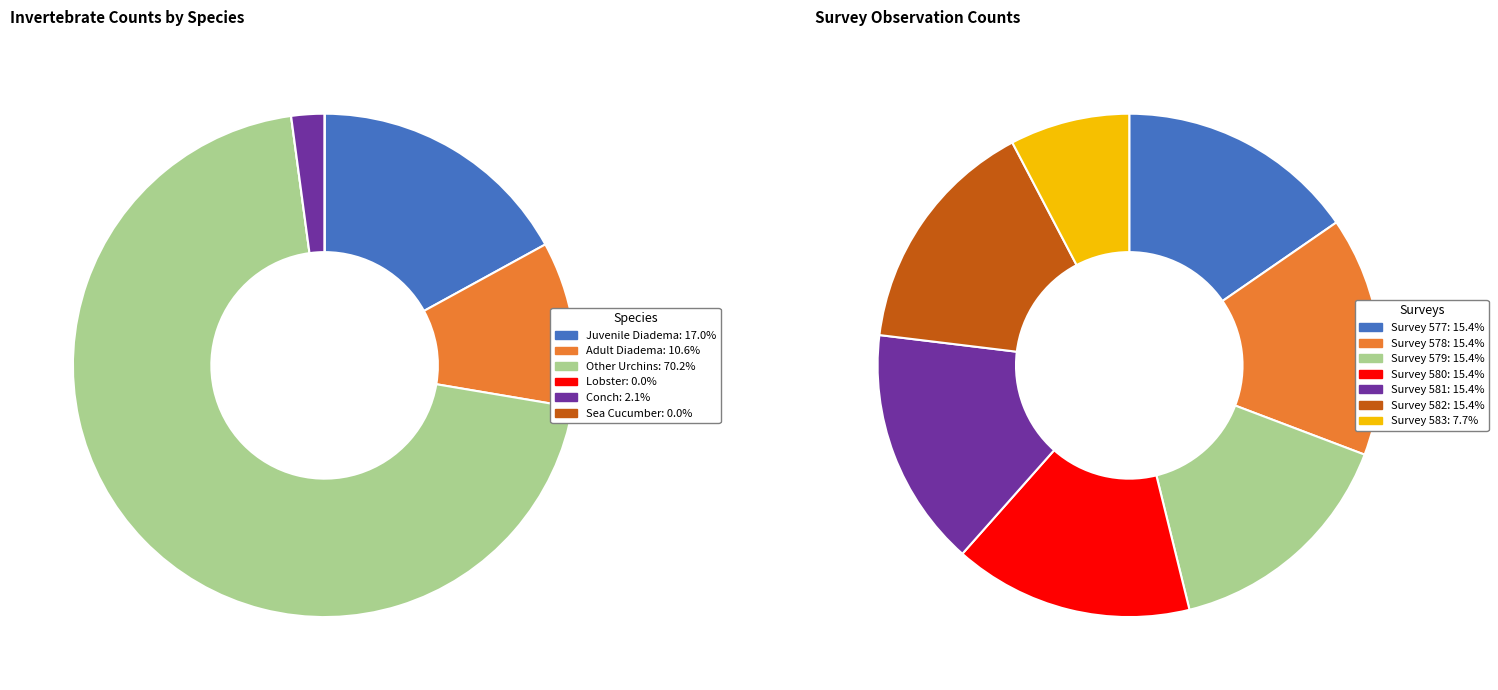

How many slices are in this pie chart?

6